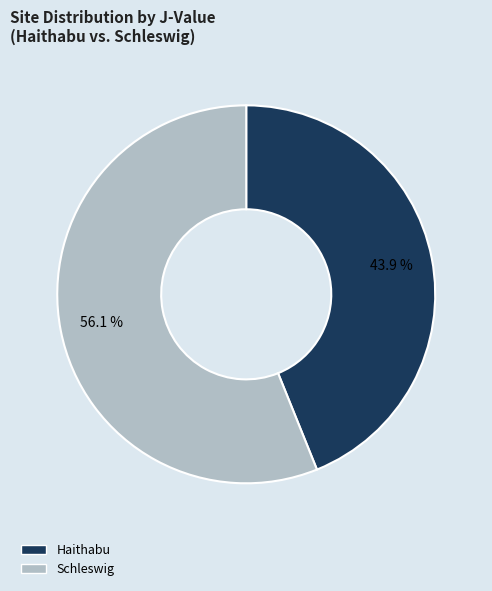

Is there a majority slice in this chart?

Yes